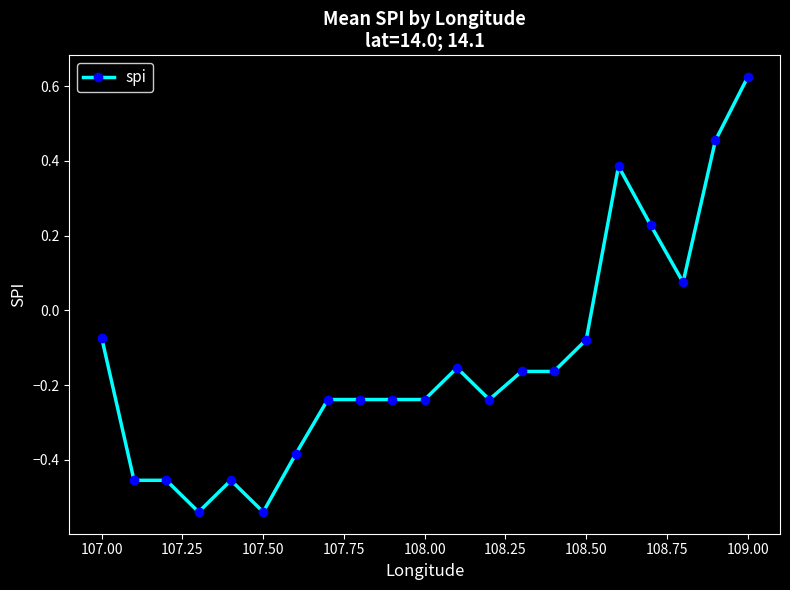

What is the difference between the maximum and minimum values?

1.2